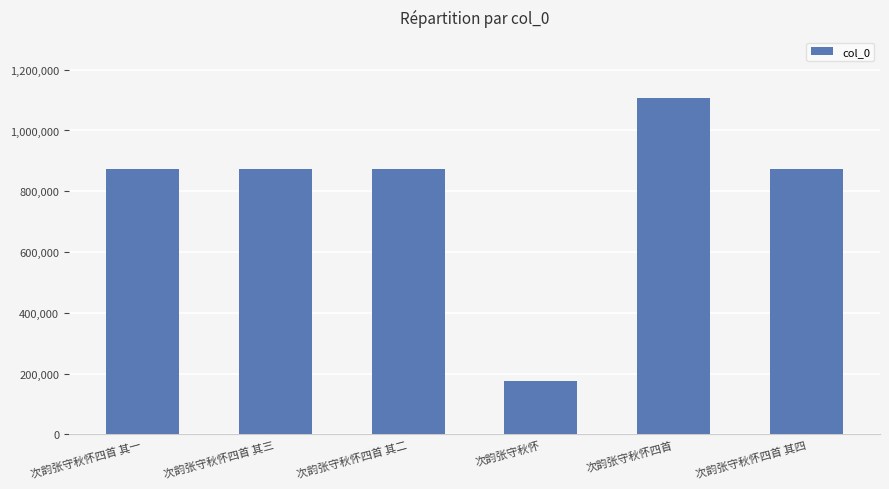

Count the number of data series in this chart.

1